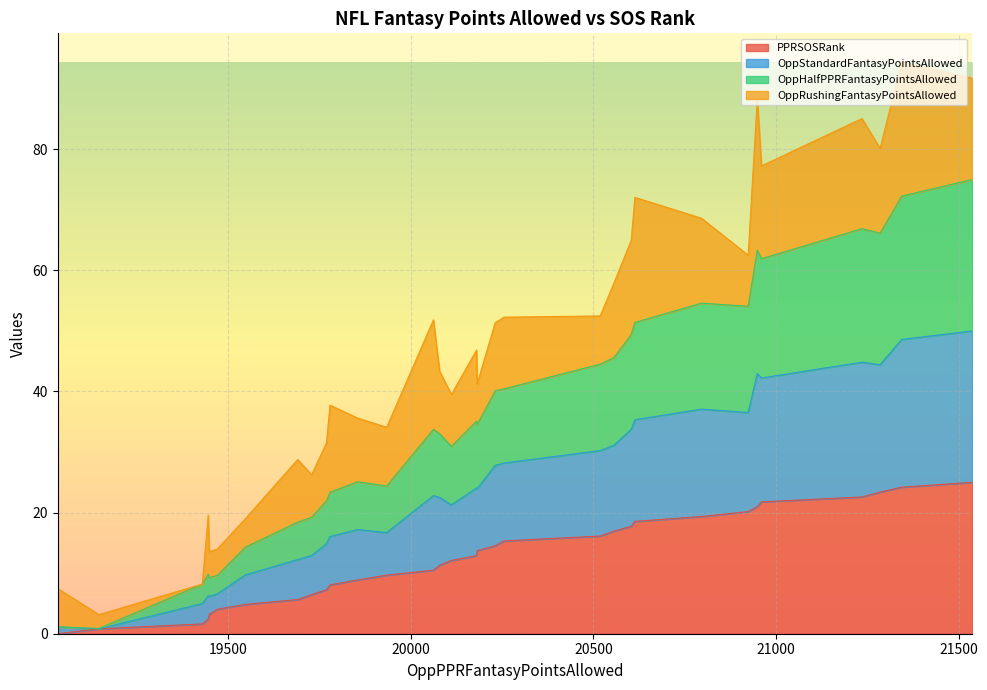

Which series has the widest spread of values?

OppHalfPPRFantasyPointsAllowed